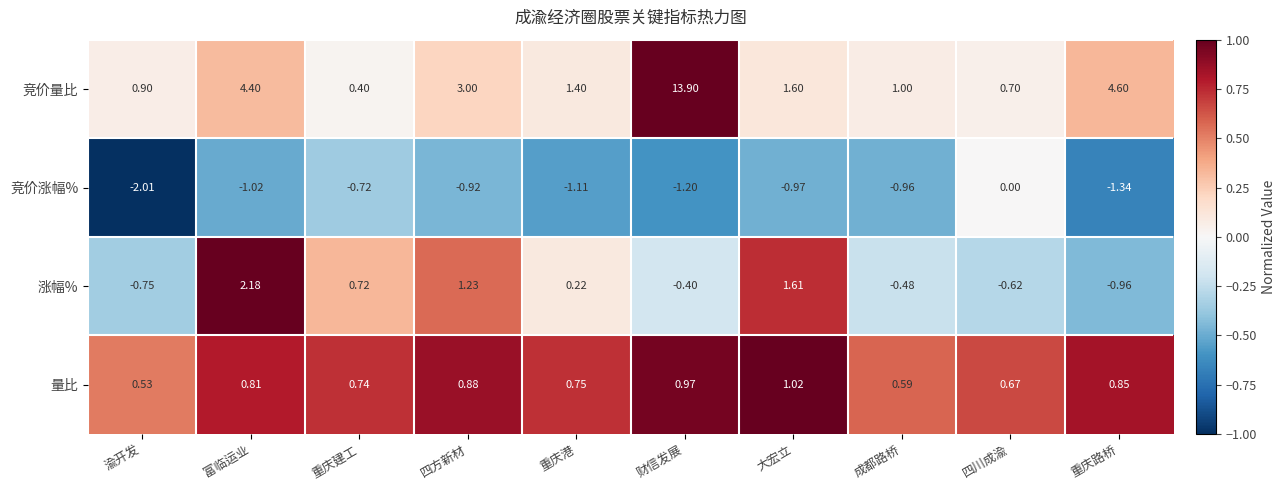

Which series changed the most between 富临运业 and 四方新材?

竞价量比